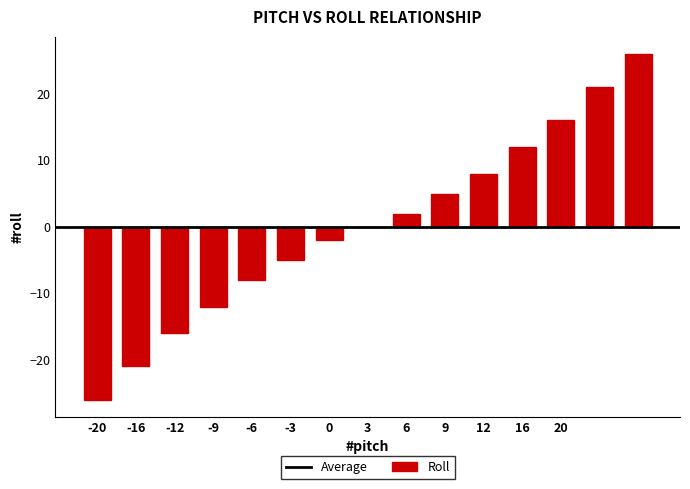

What is the maximum value shown in the chart?

26